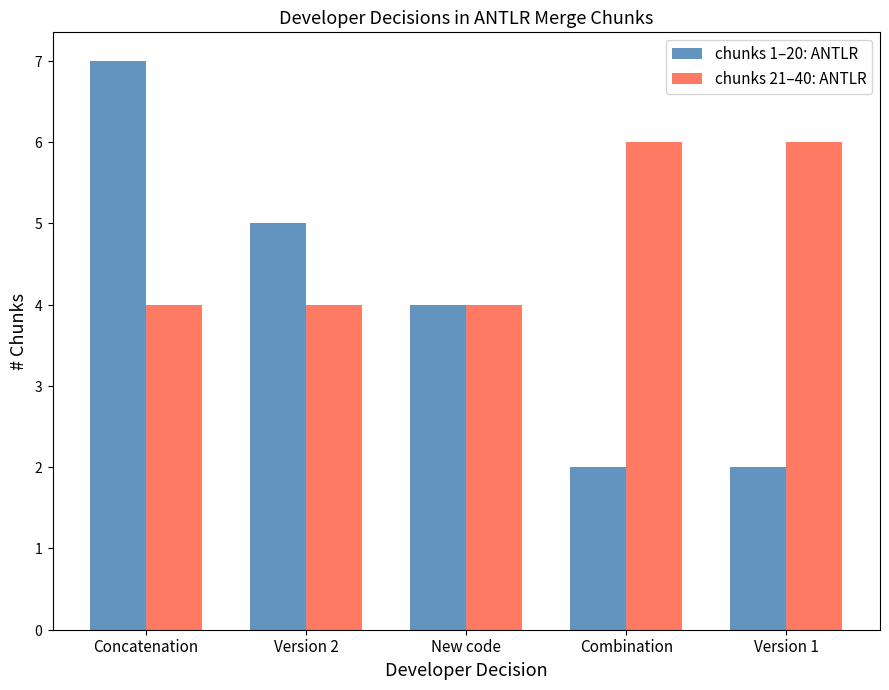

What is the maximum value for chunks 1–20: ANTLR?

7